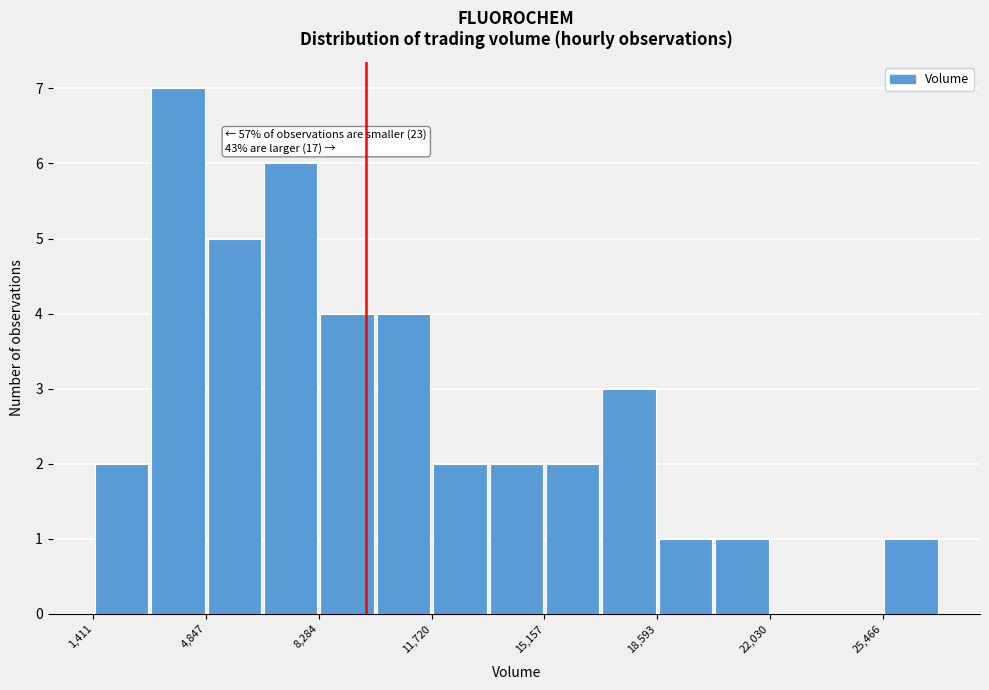

Read against the x-axis, roughly where is the centre of the tallest bar?

4000